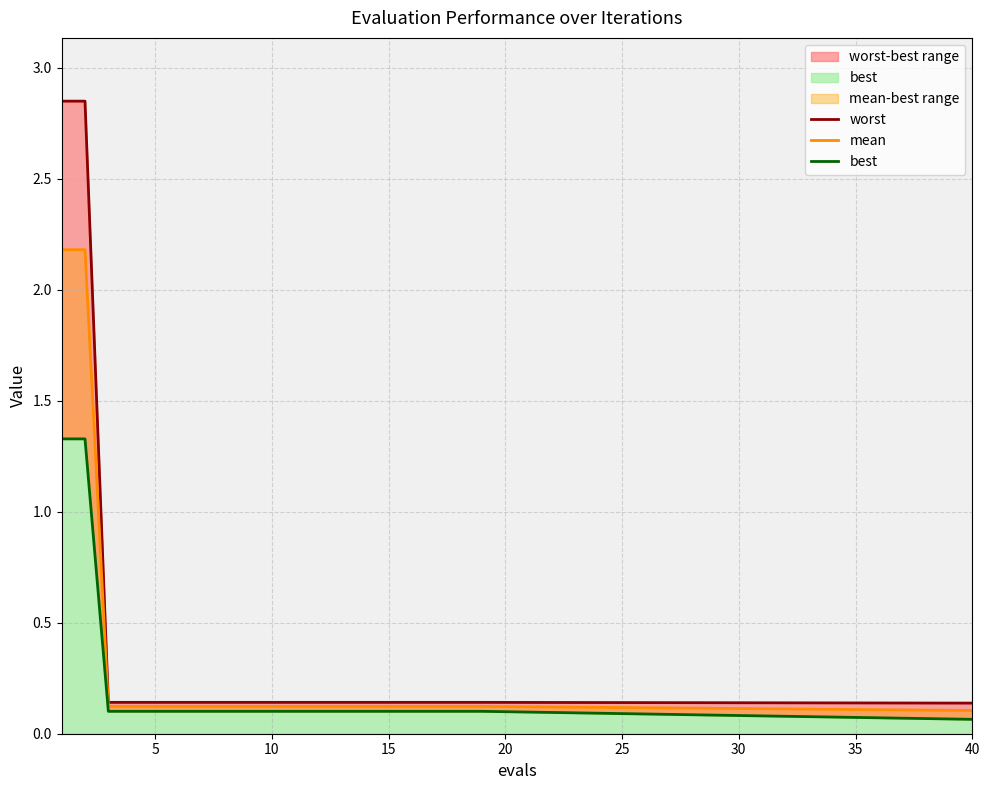

True or false: worst and best intersect in this chart.

False